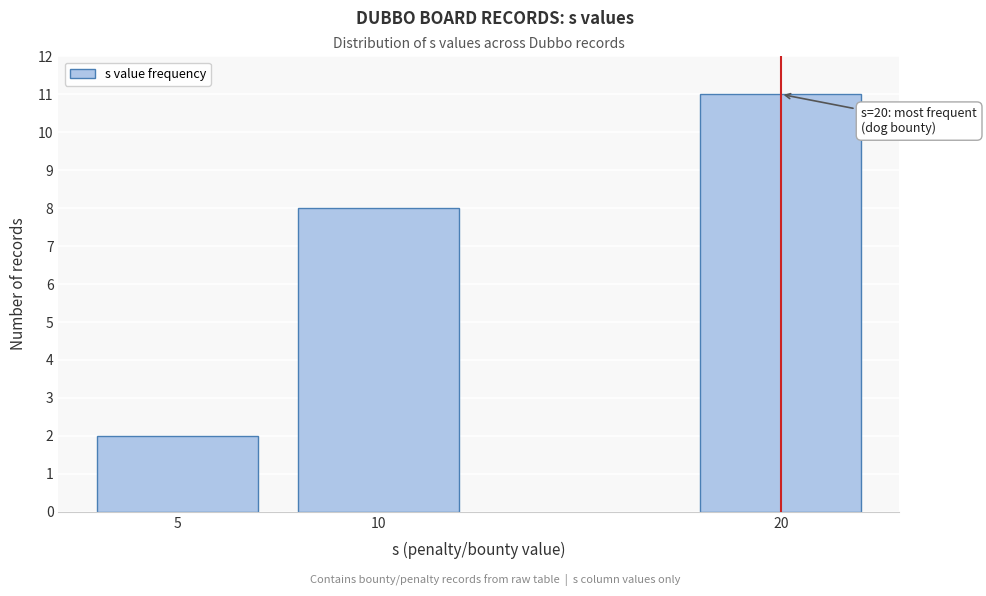

Reading left to right, extract all data points from this chart.

2	8	11